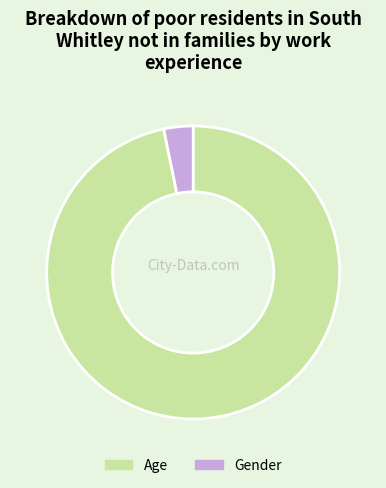

Between Gender and Age, which is larger?

Age